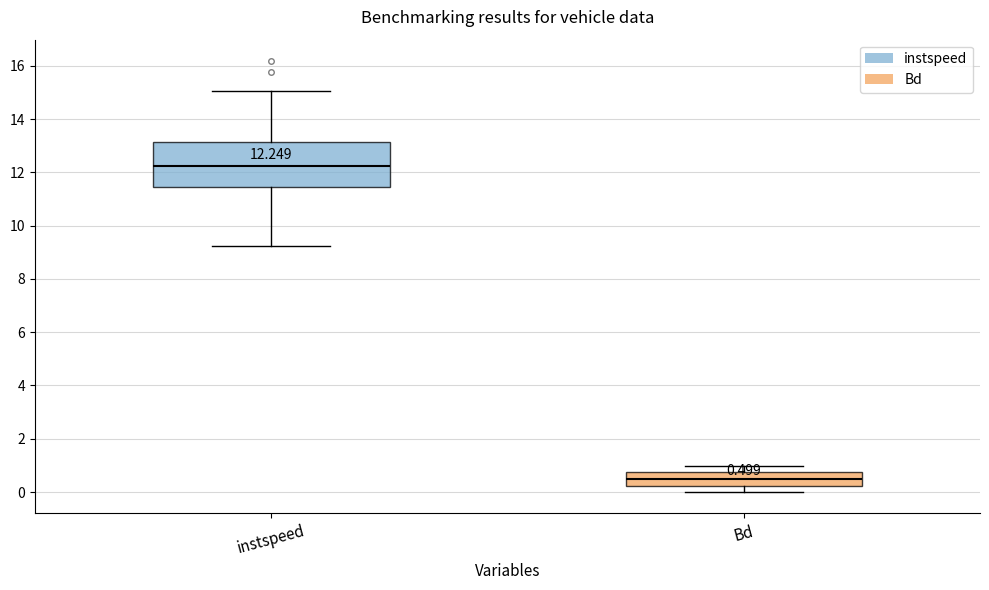

Which box is the tallest, from its lower edge to its upper edge?

instspeed